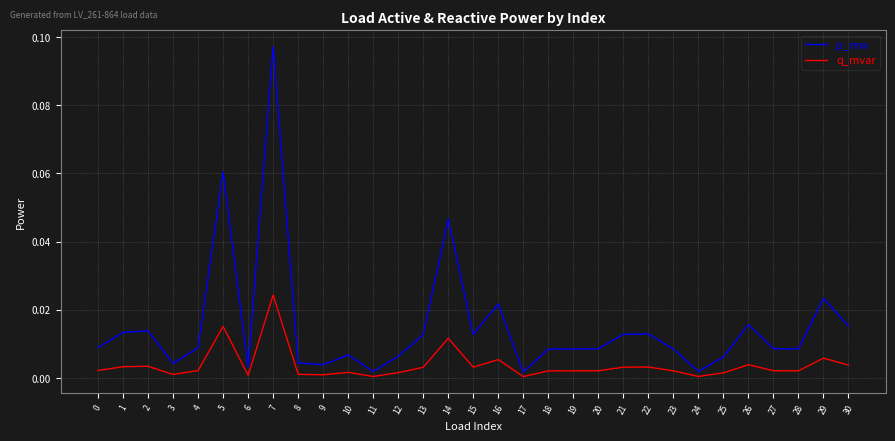

True or false: p_mw and q_mvar intersect in this chart.

False